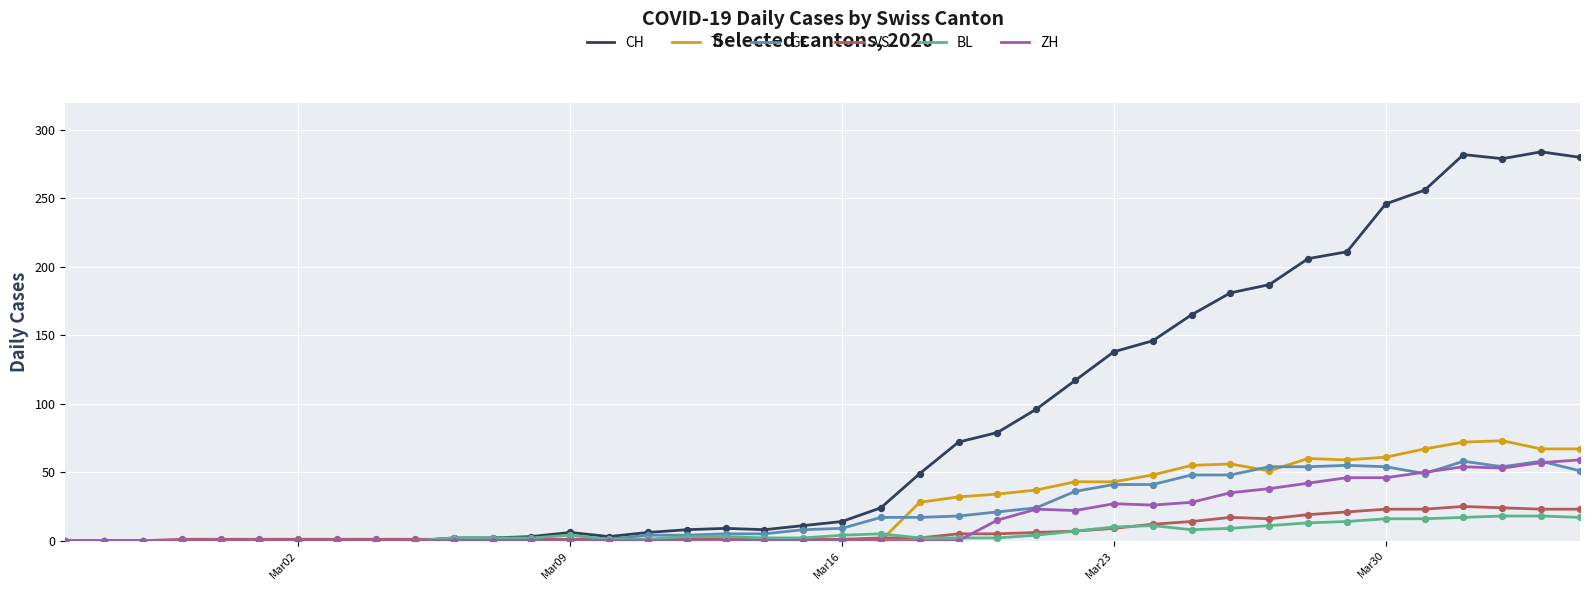

Which series has the largest total across all categories?

CH